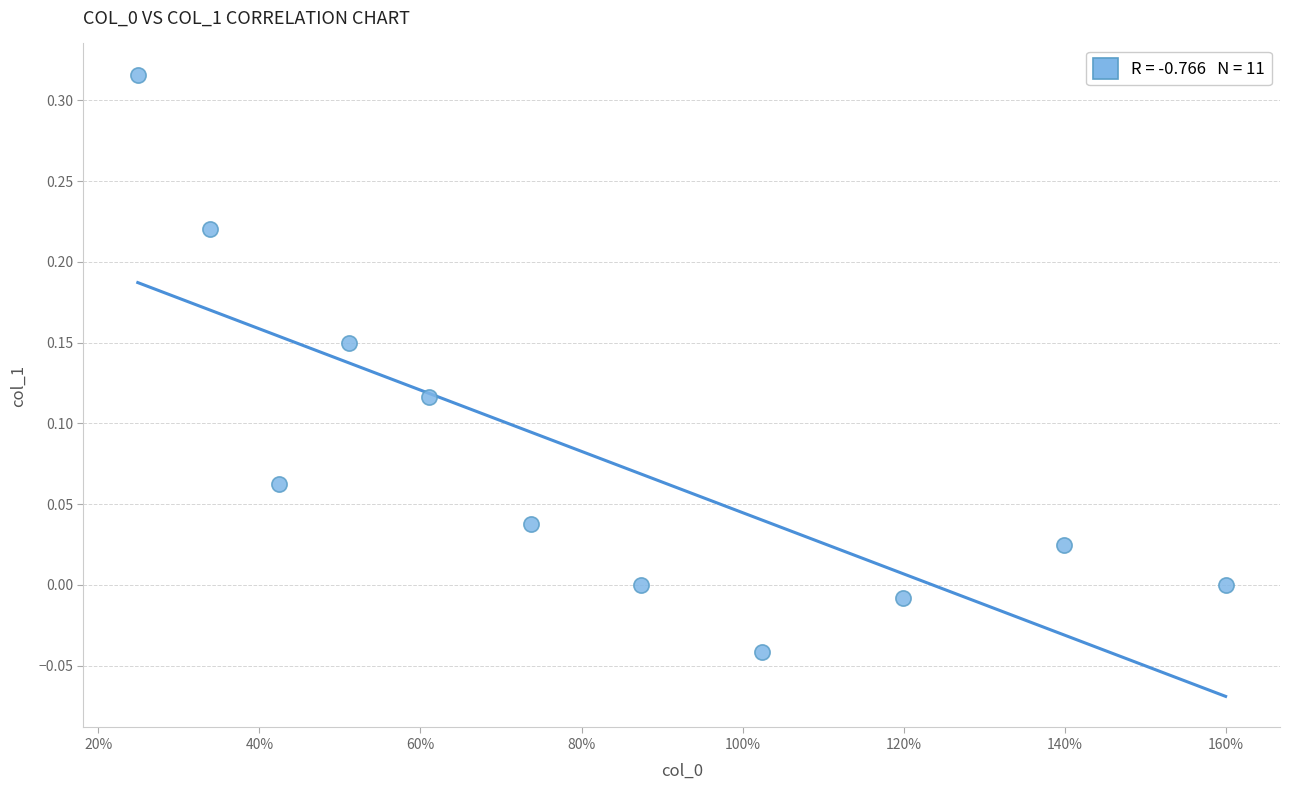

What is the range of X values (max minus min)?

1.4